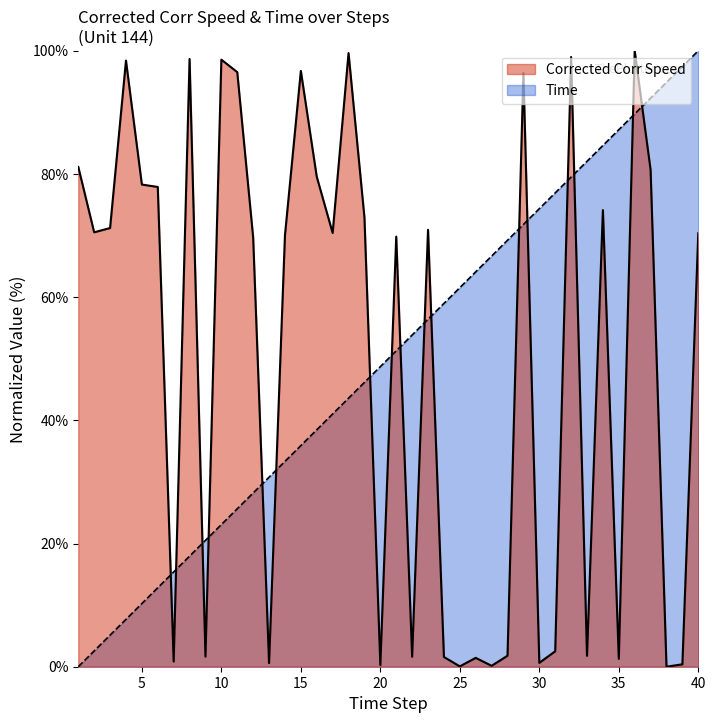

Count the number of categories in the chart.

40